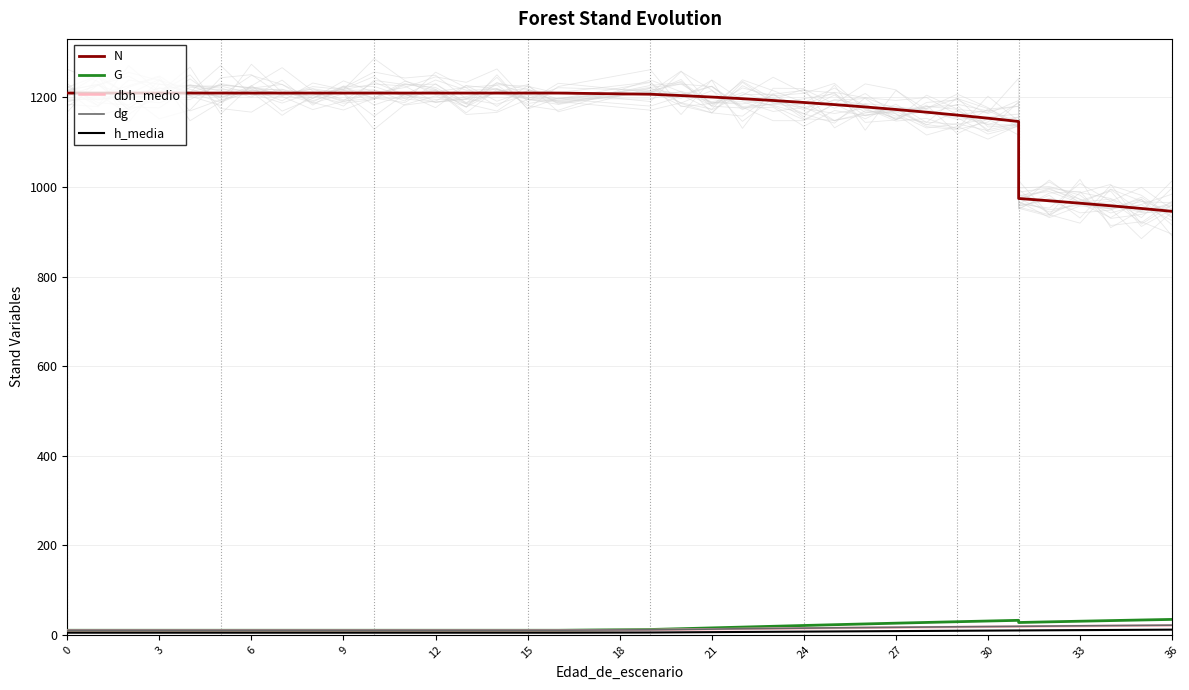

True or false: N and dbh_medio cross at least once.

False